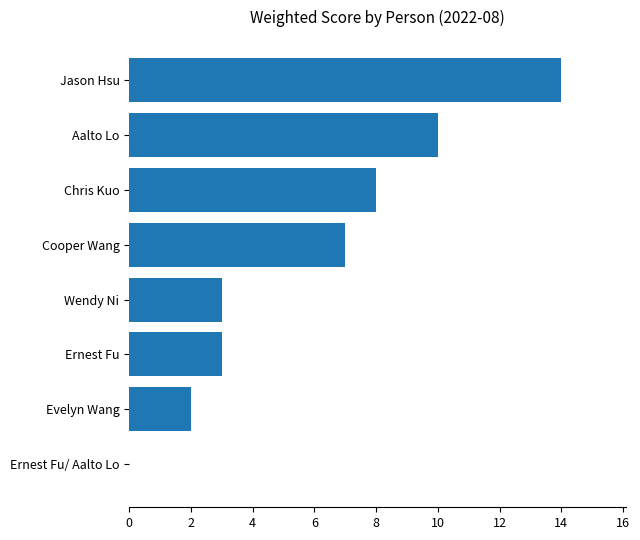

Reading bottom to top, transcribe all the data shown in this chart.

Ernest Fu/ Aalto Lo=0	Evelyn Wang=2	Ernest Fu=3	Wendy Ni=3	Cooper Wang=7	Chris Kuo=8	Aalto Lo=10	Jason Hsu=14